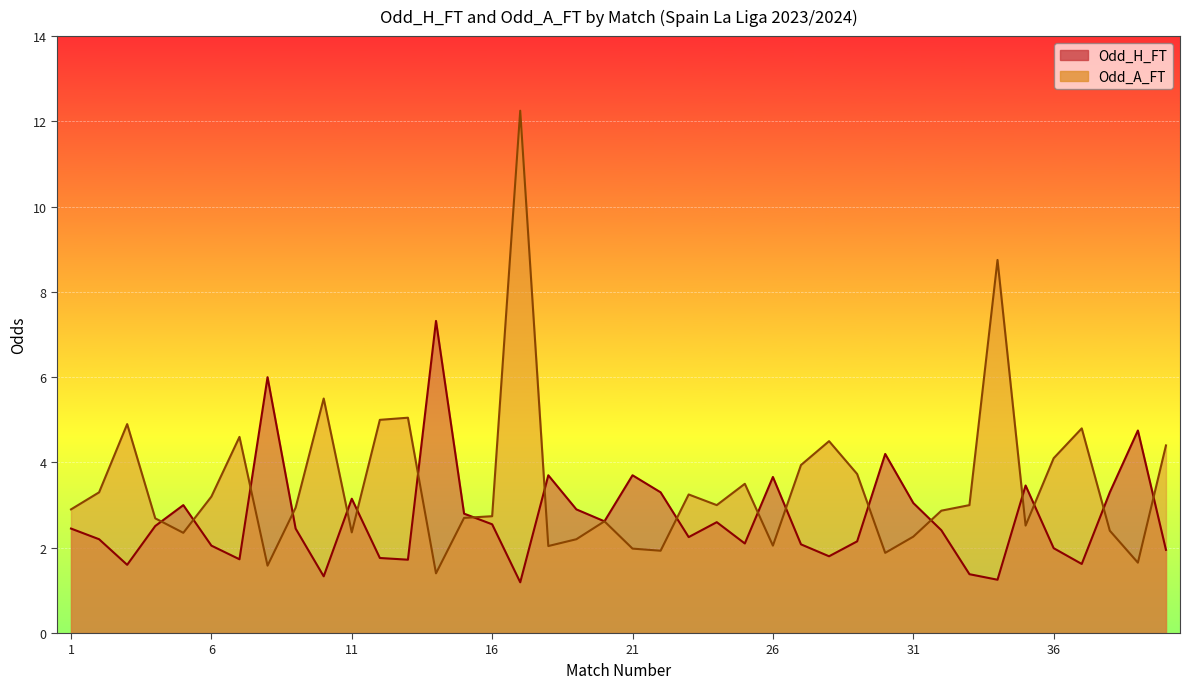

Where is the first local maximum for Odd_A_FT?

3